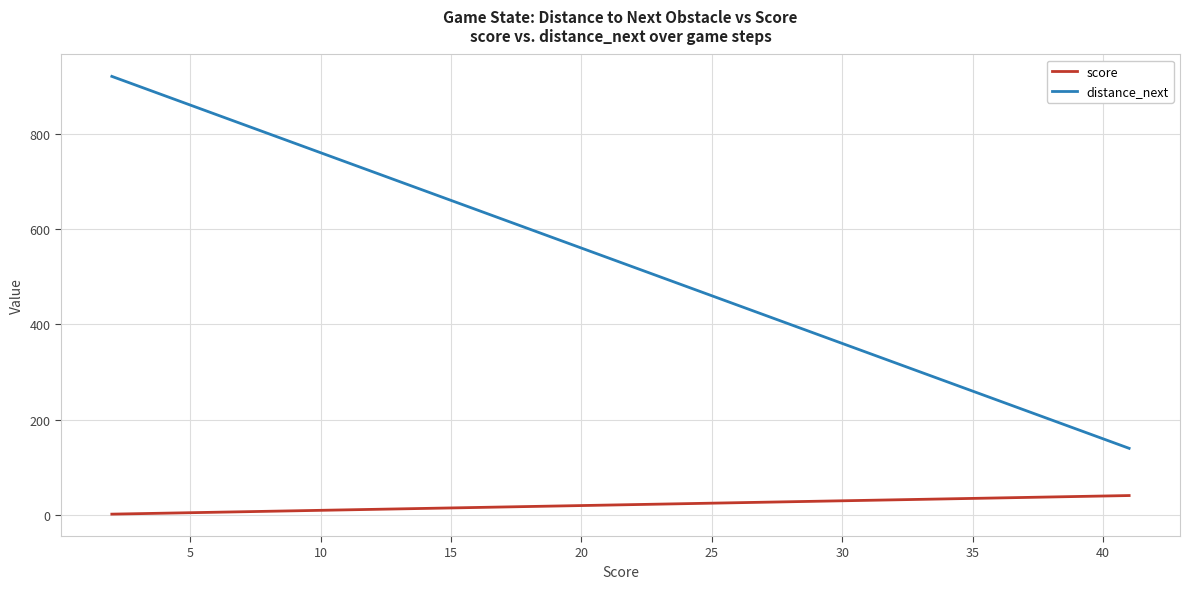

True or false: score and distance_next cross at least once.

False